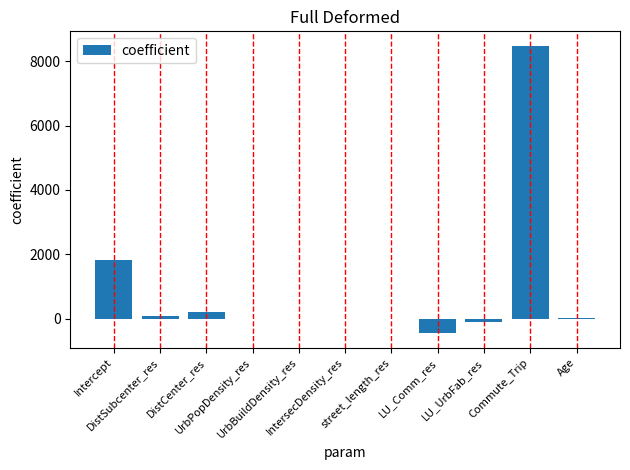

At which label is the value closest to 4010?

Intercept